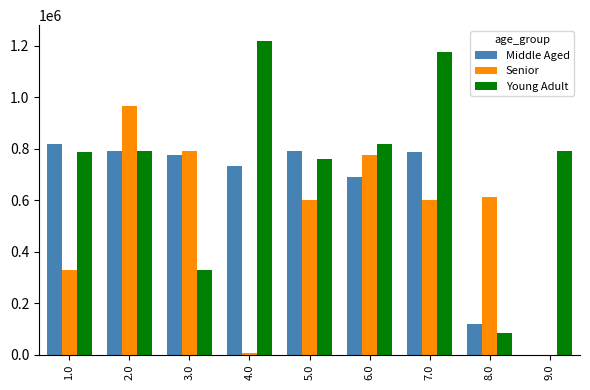

Where does the Senior series first go above 599140?

2.0